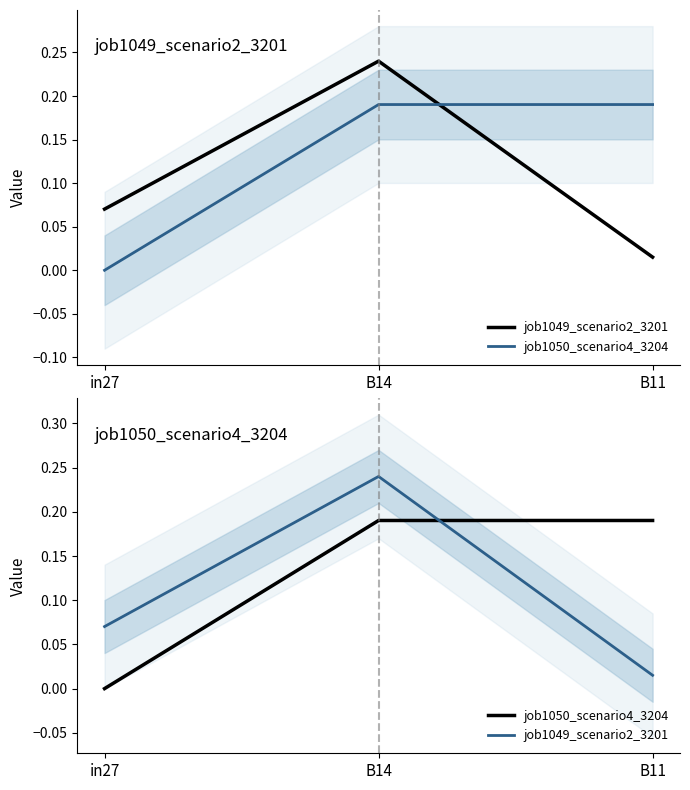

Is the value of job1049_scenario2_3201 at B11 greater than the value of job1050_scenario4_3204 at in27?

Yes